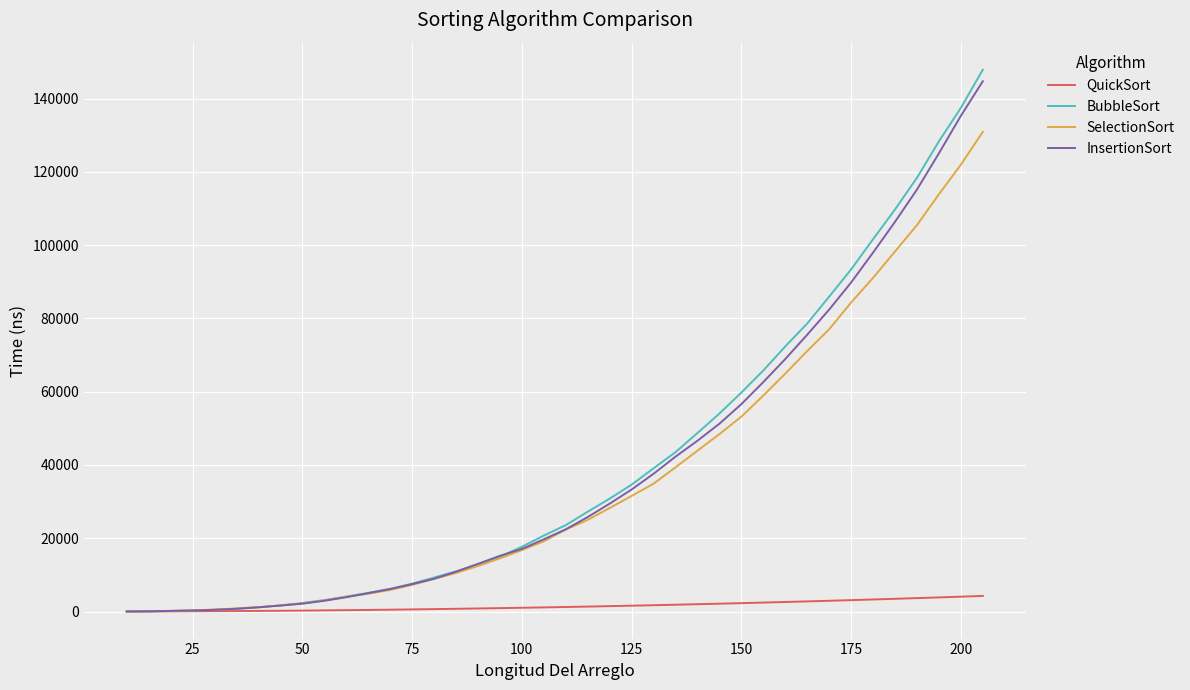

Which series has the largest range (max minus min)?

BubbleSort